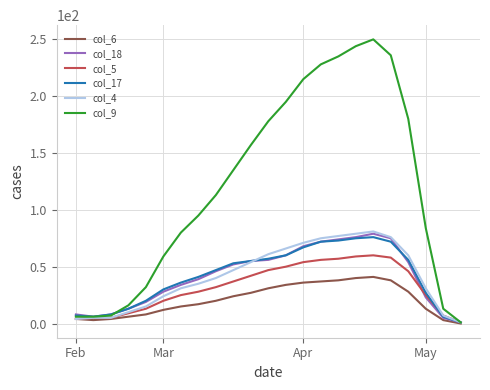

Does the chart display data point markers on the line(s)?

No